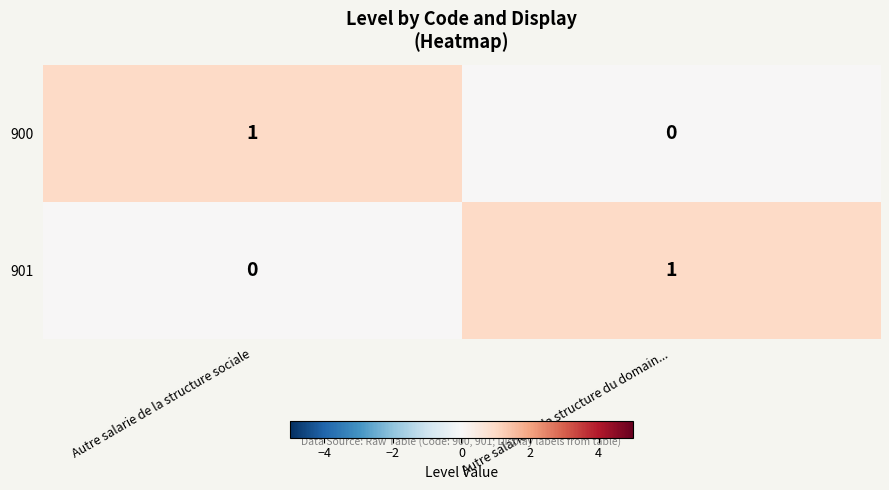

Where is 901 nearest to the value 0?

Autre salarie de la structure sociale